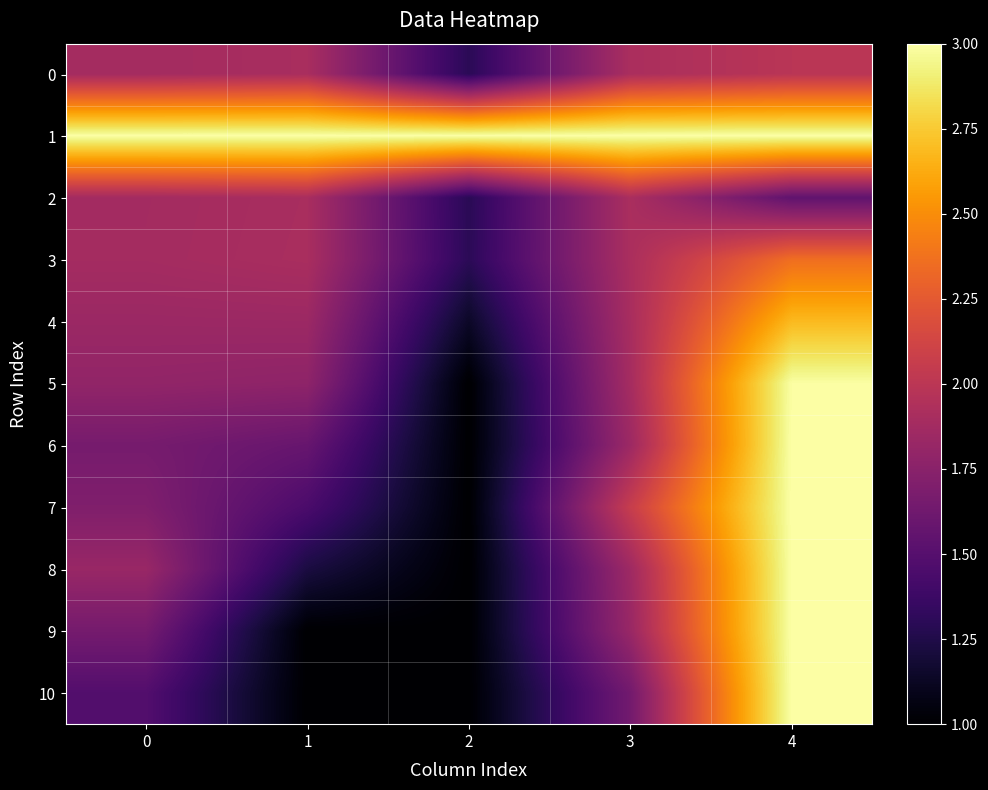

At which category is the sum across all series the highest?

4